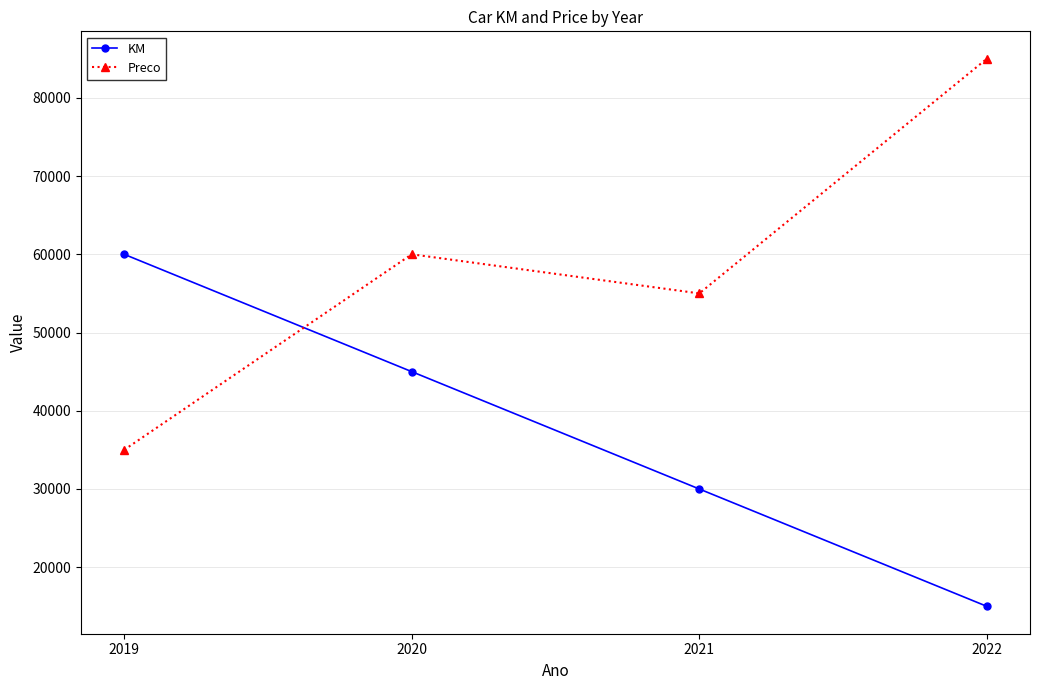

What is the difference between the maximum and minimum values in the KM series?

45000